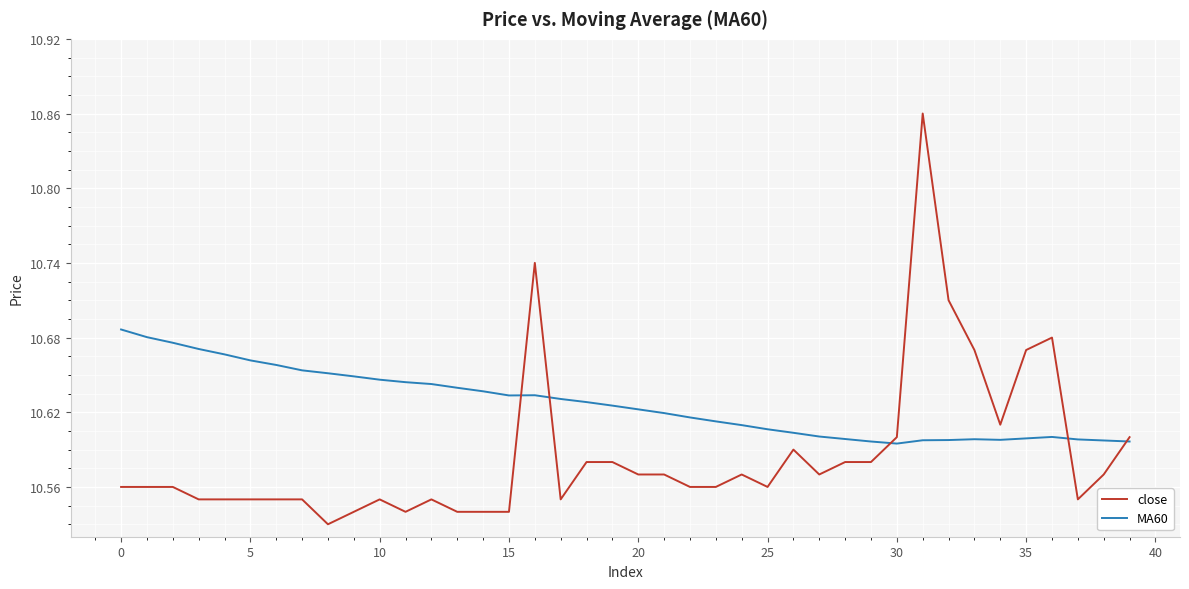

Count the number of data series in this chart.

2